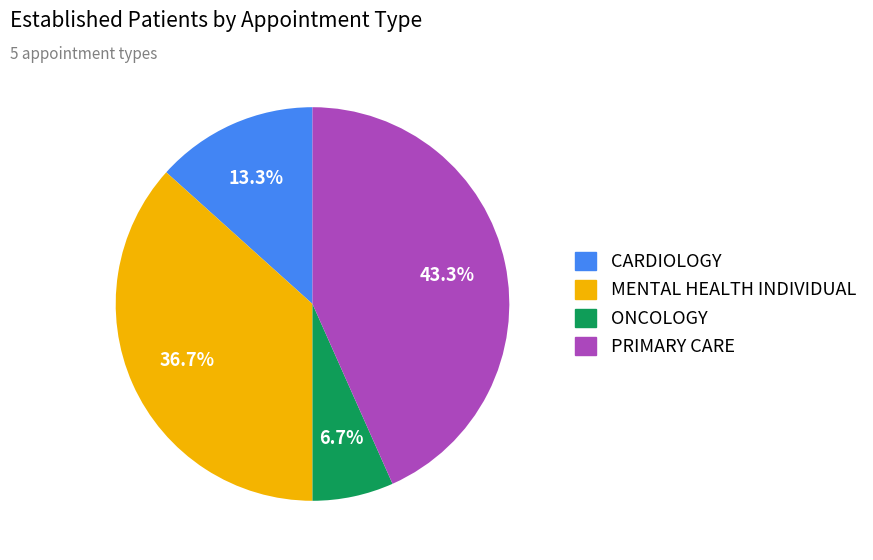

To the nearest percent, what is the average slice percentage?

25%